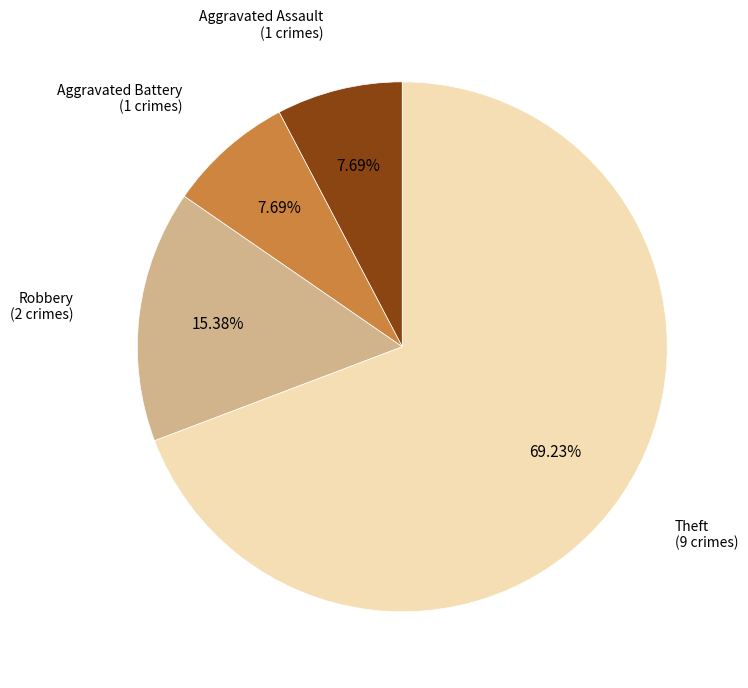

Does any single category account for the majority?

Yes